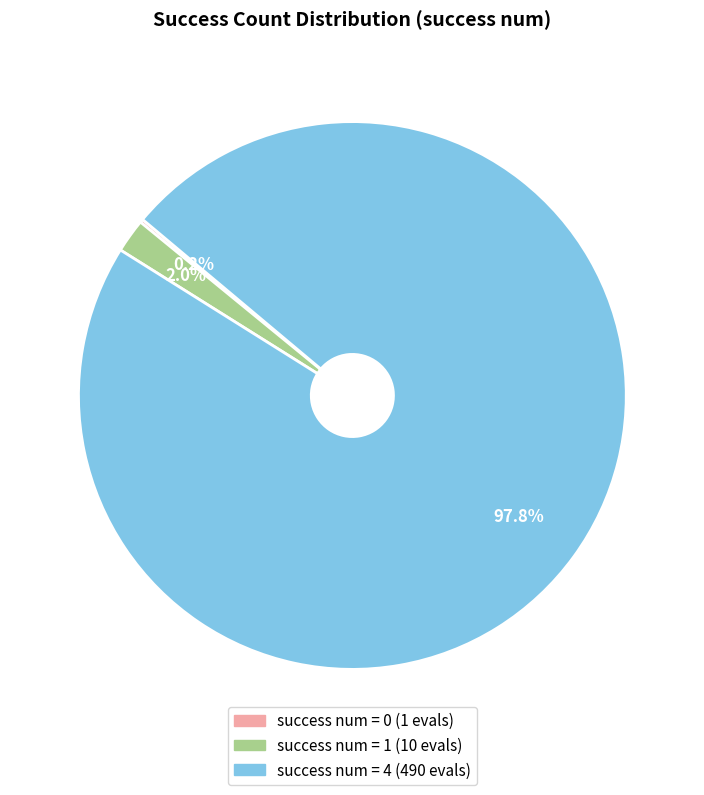

Is there a majority slice in this chart?

Yes